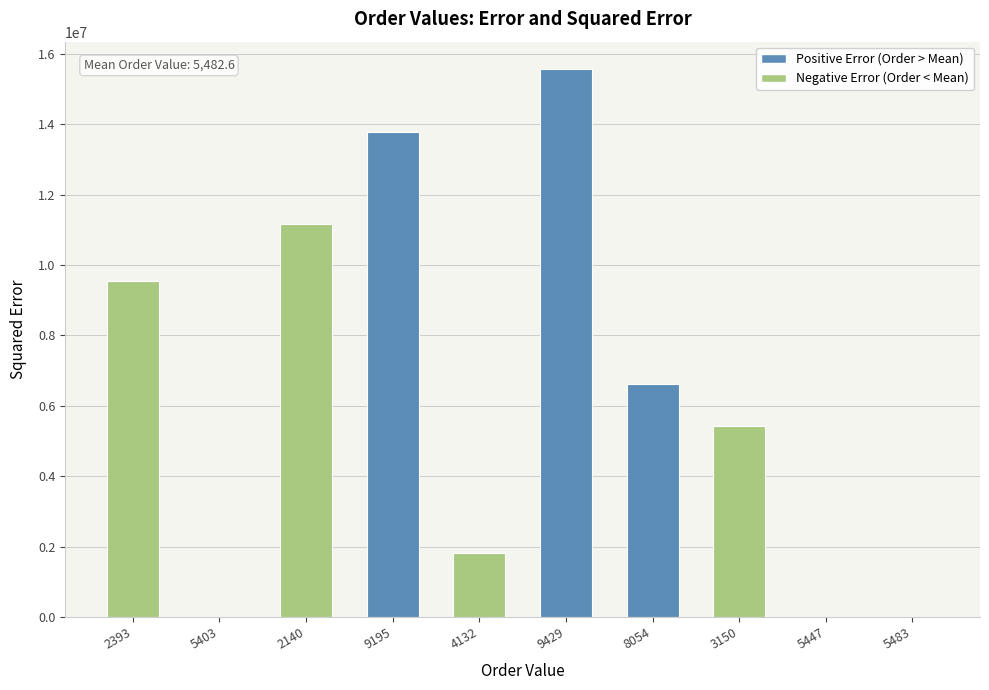

What is the sum of all values?

63959434.4